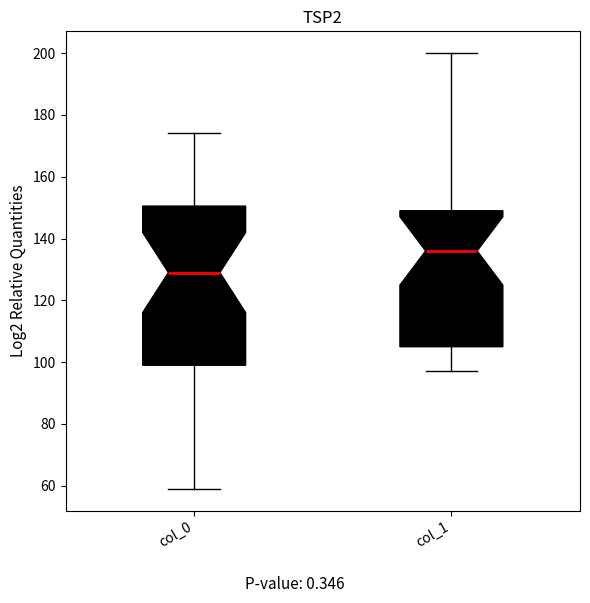

Reading left to right, read every box against the y-axis: the position of its median line, the range the box covers, and the ends of its whiskers. The values are not printed on the chart, so give them approximately, as read against the axis.

col_0: median 130, box 100 to 150, whiskers 60 to 174
col_1: median 136, box 106 to 150, whiskers 98 to 200